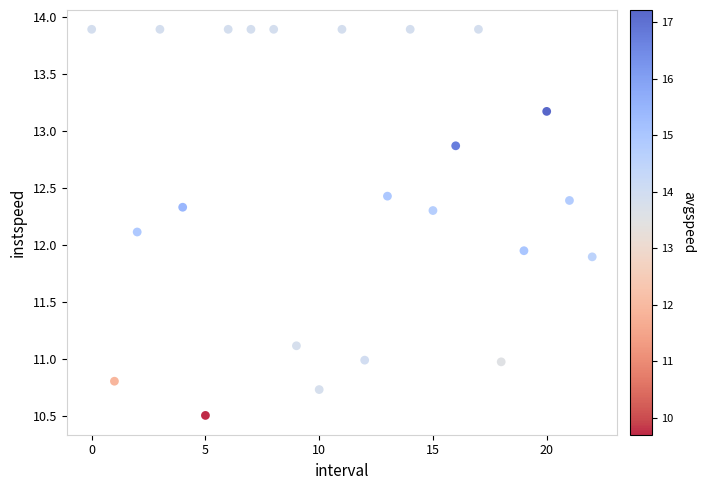

What is the range of Y values (max minus min)?

3.4